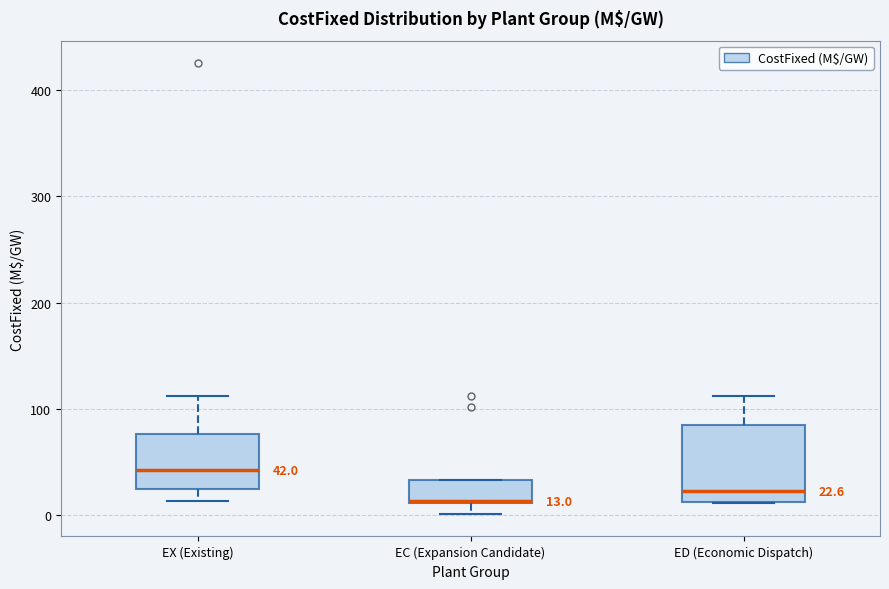

Comparing the boxes themselves (not the whiskers), which one is the tallest?

ED (Economic Dispatch)